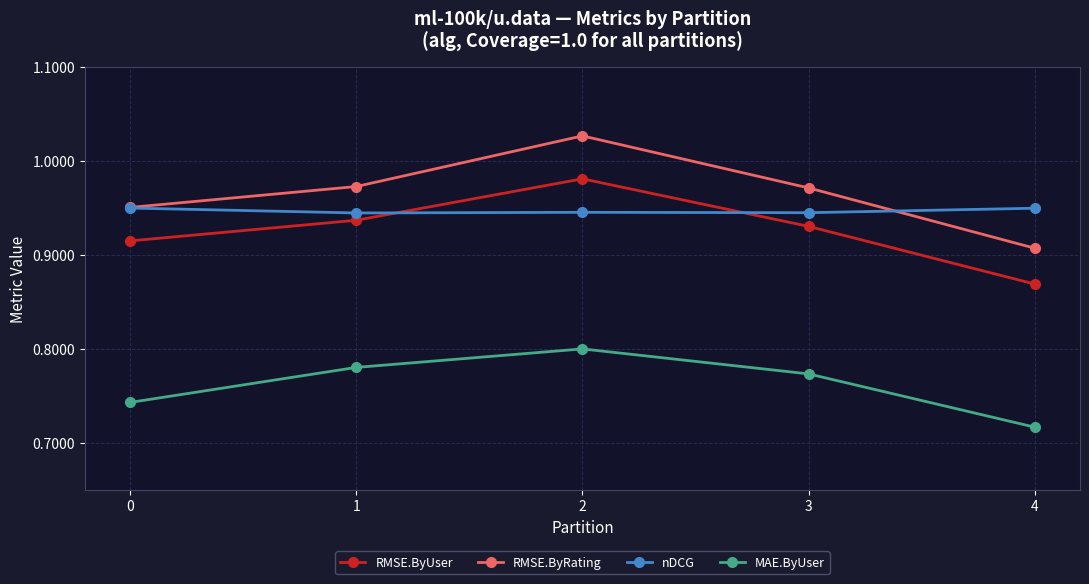

What is the difference between the maximum and minimum values in the RMSE.ByRating series?

0.1